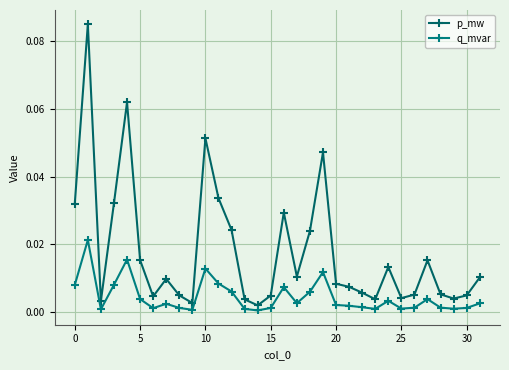

Which series has the largest range (max minus min)?

p_mw